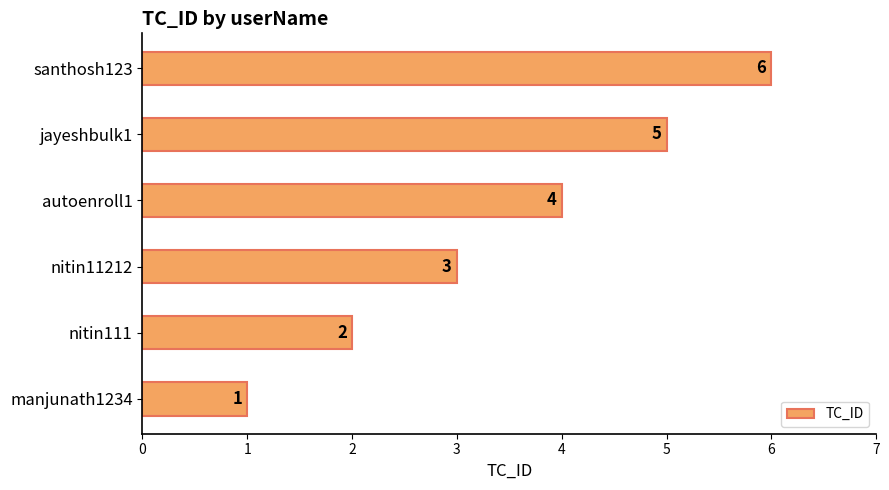

List the labels in order of value, largest first.

santhosh123, jayeshbulk1, autoenroll1, nitin11212, nitin111, manjunath1234